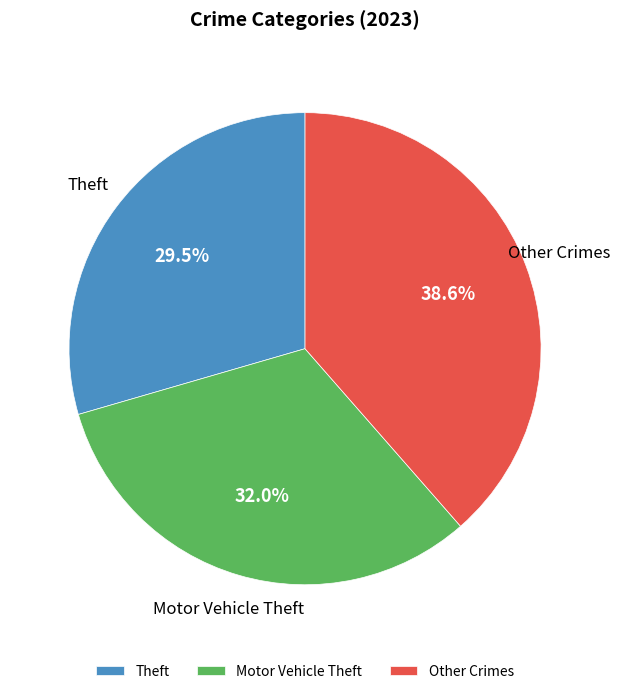

Which category has the smallest portion of the pie?

Theft